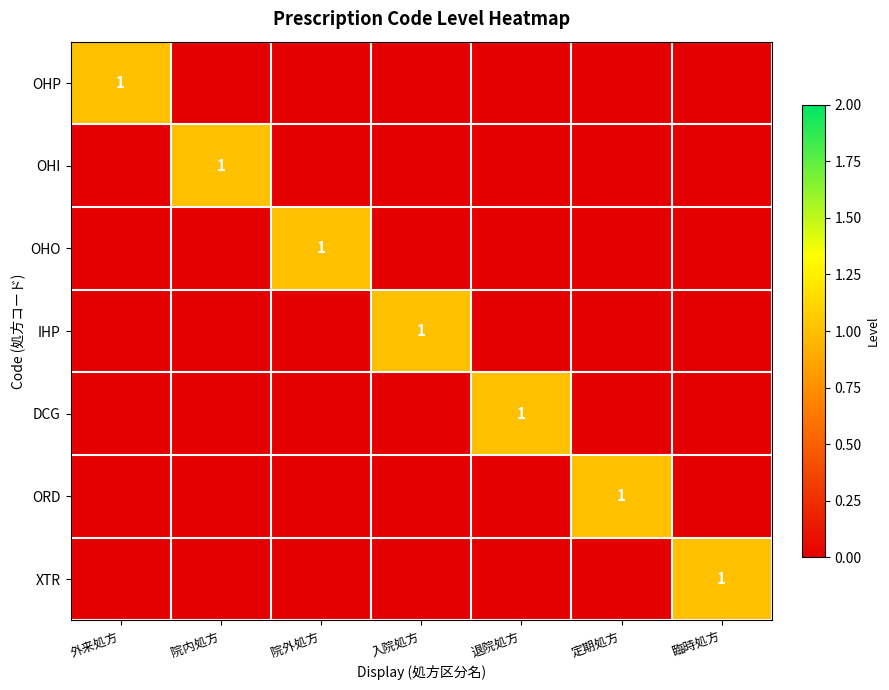

What is the difference between the maximum and minimum values in the IHP series?

1